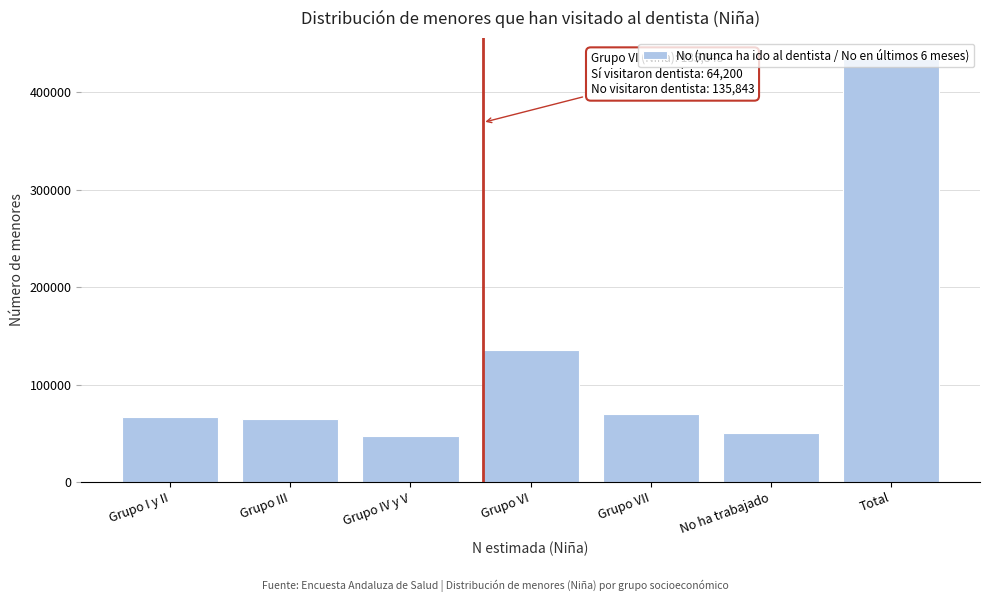

What is the ratio of the value at Grupo VII to the value at Grupo VI?

0.5